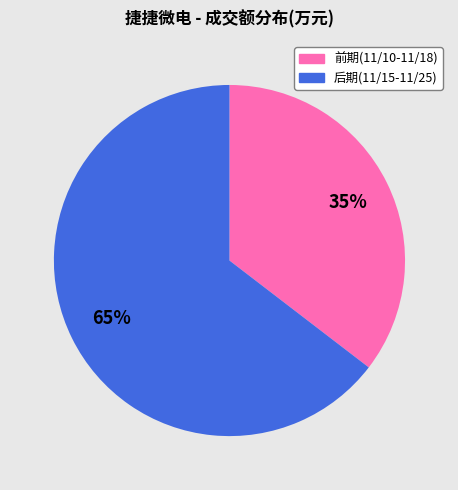

To the nearest percent, what is the average slice percentage?

50%